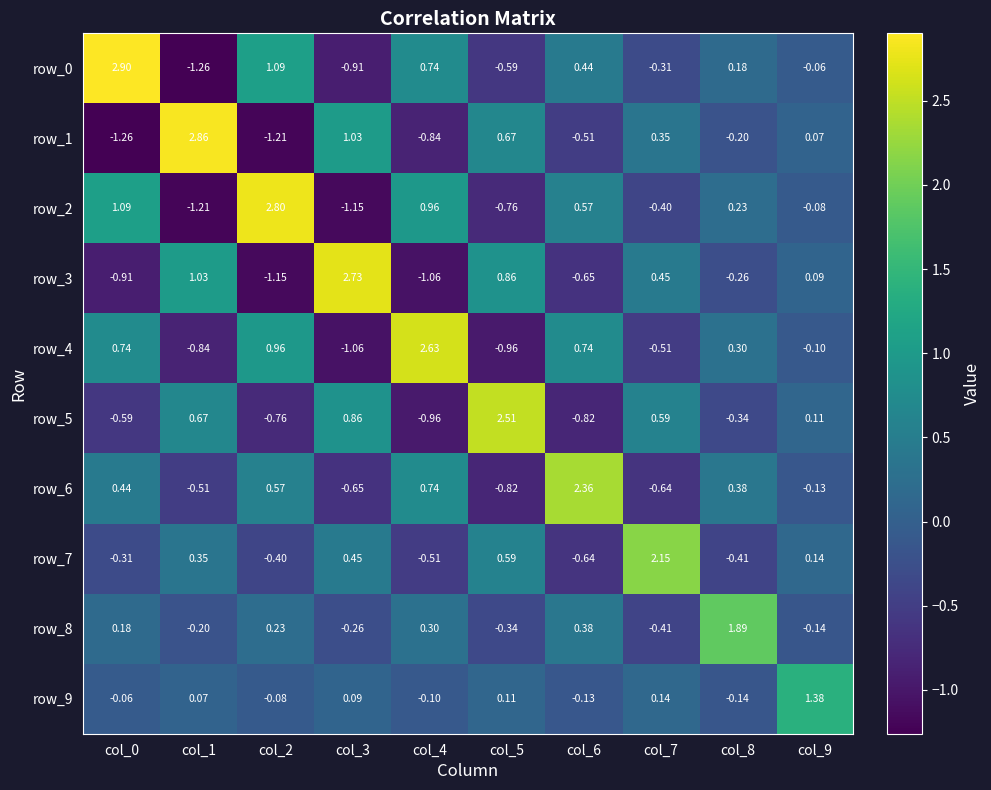

How many data points in row_3 are less than 0?

5